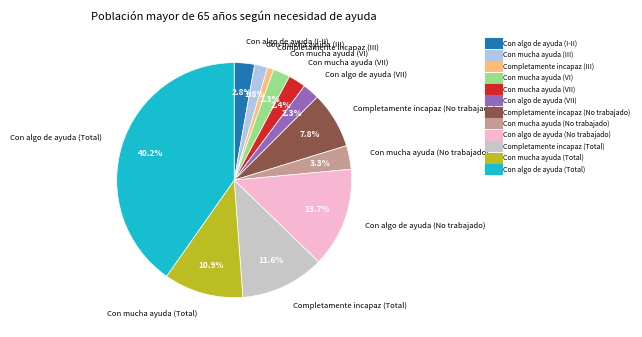

Count the number of slices in the pie.

12